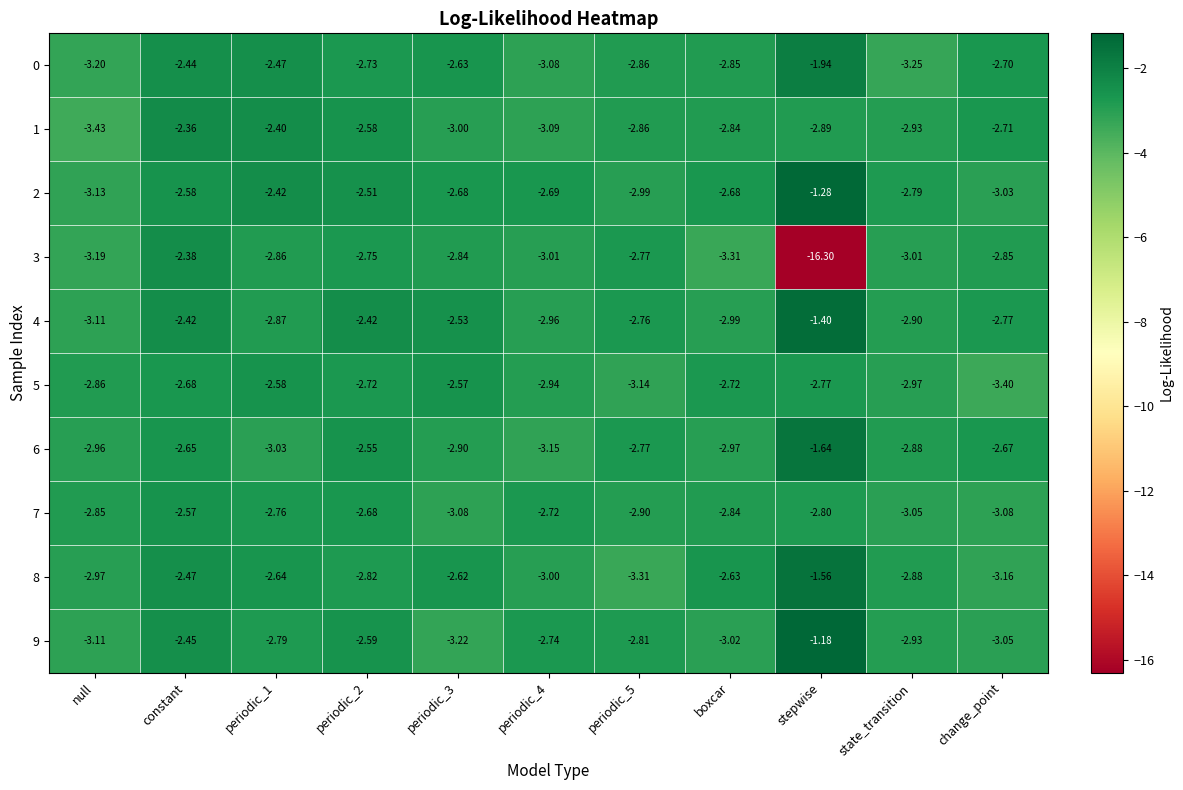

At which label does 6 first exceed -2?

stepwise